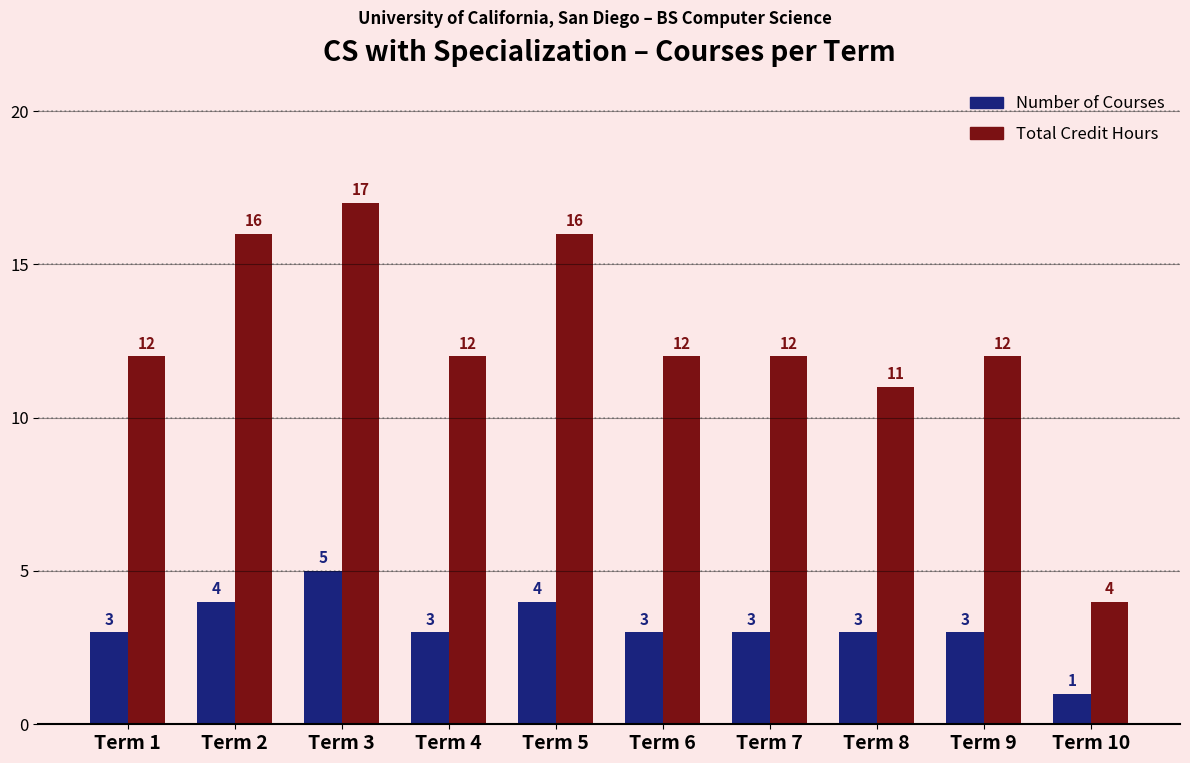

What is the average value of the Total Credit Hours series?

12